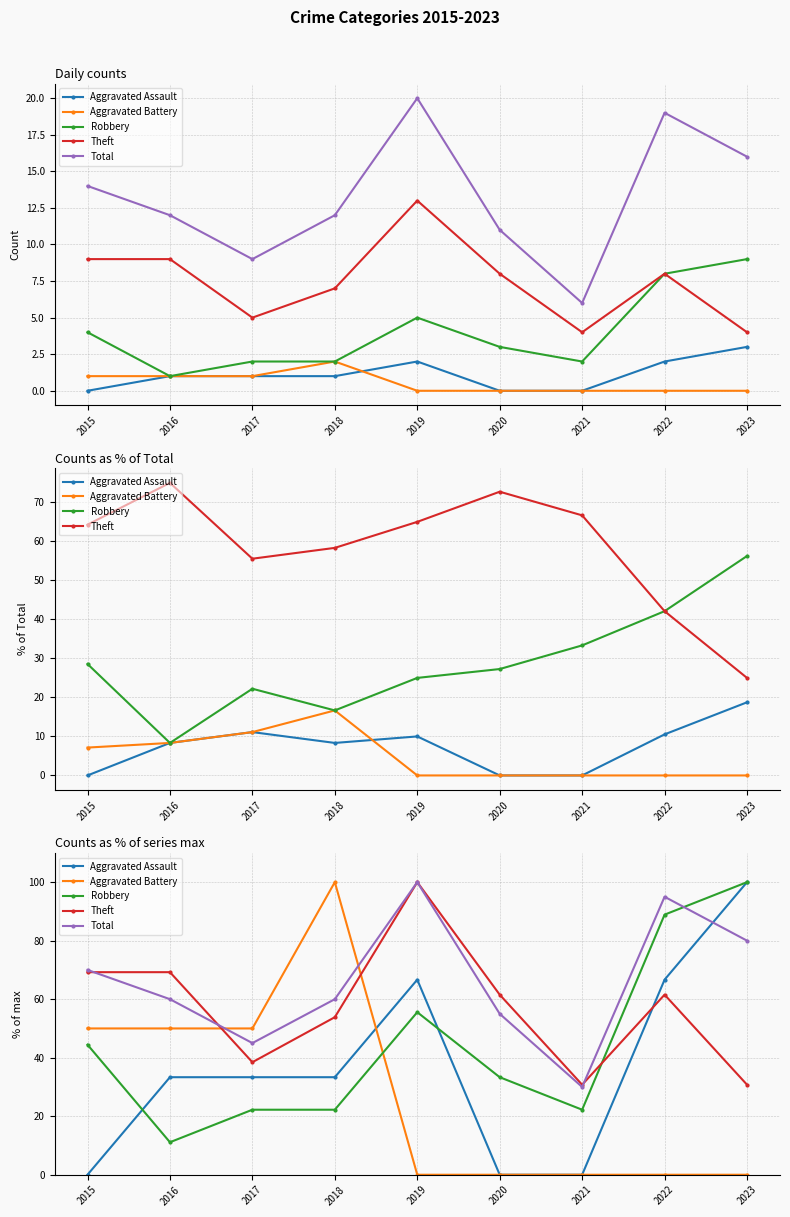

How many interior local valleys does the Theft series have?

2